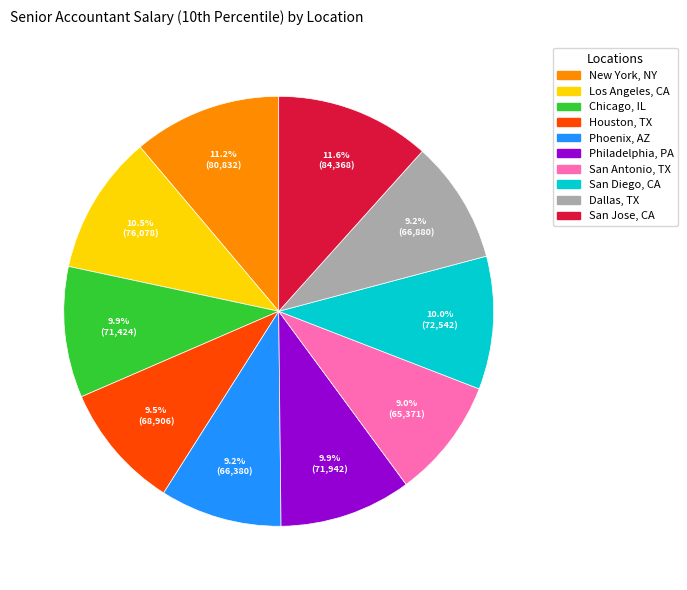

To the nearest percent, what is the combined percentage of Philadelphia, PA and Houston, TX?

19%